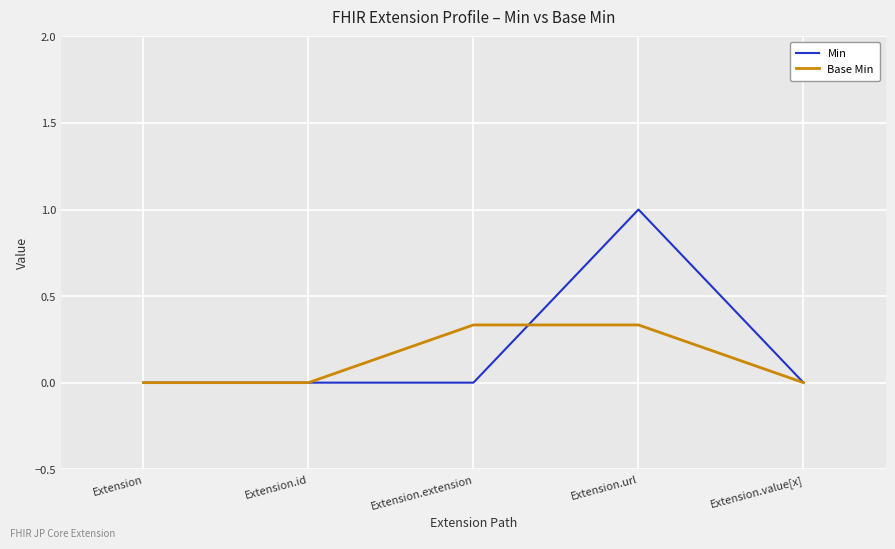

At which label does Min reach its peak?

Extension.url